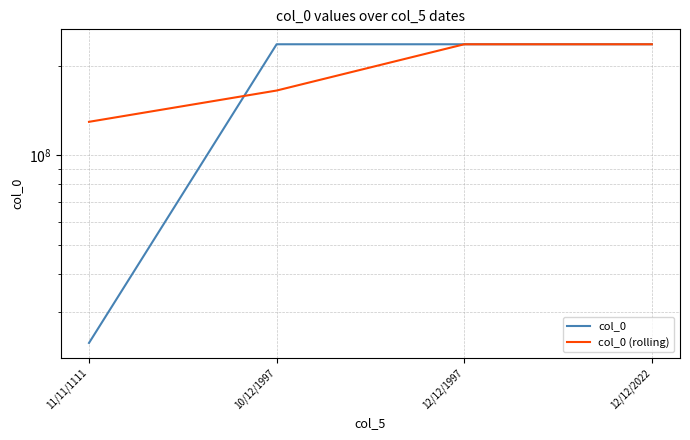

True or false: col_0 (rolling) has a value of 235659714.0 at 12/12/2022.

True